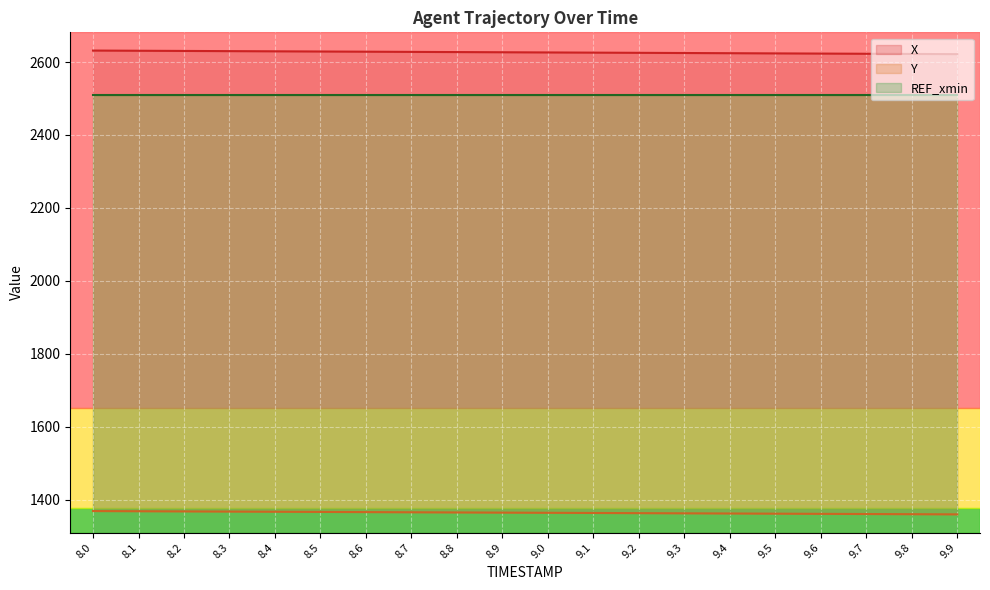

How many lines are shown in the chart?

3